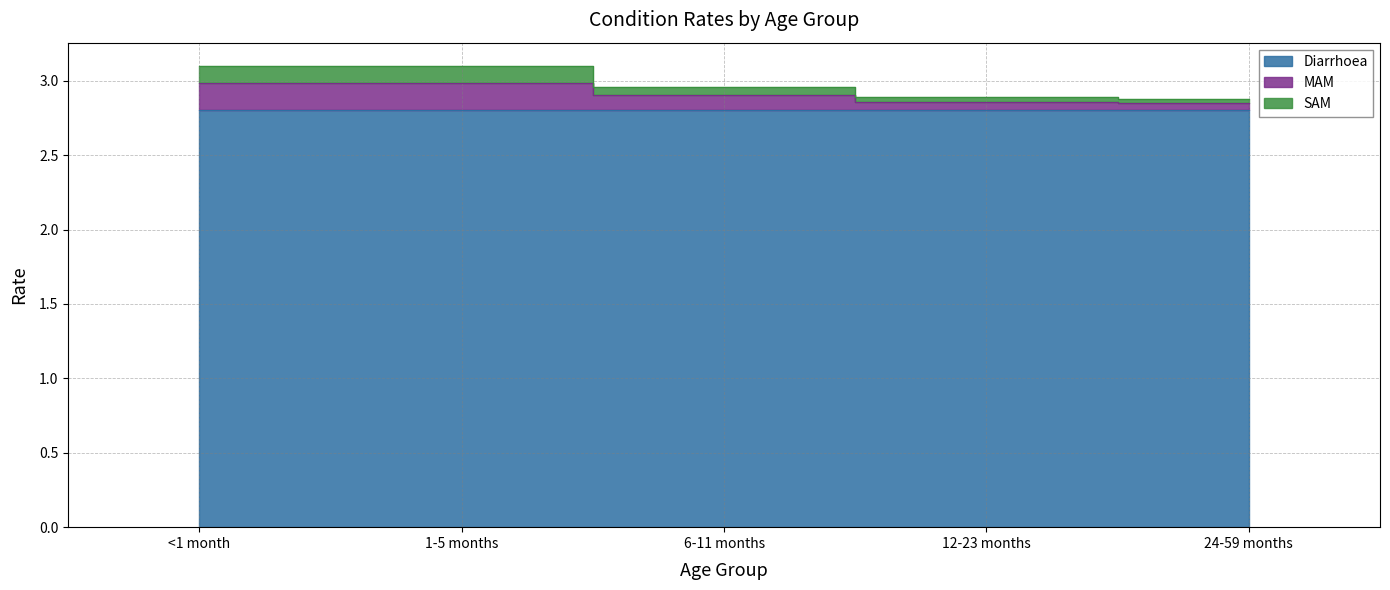

The value of SAM at 12-23 months is 1.7. True or false?

False